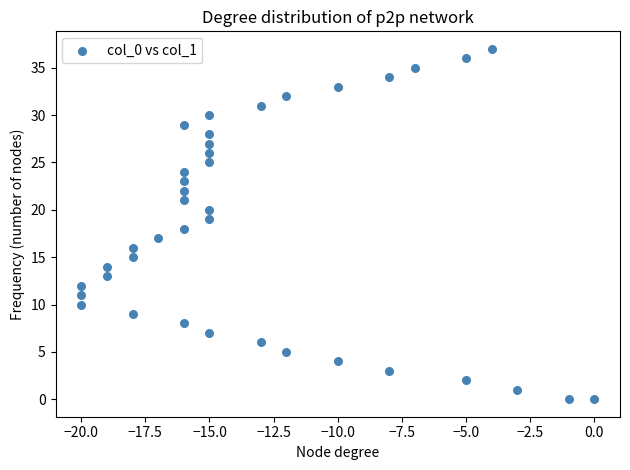

What is the range of Y values (max minus min)?

37